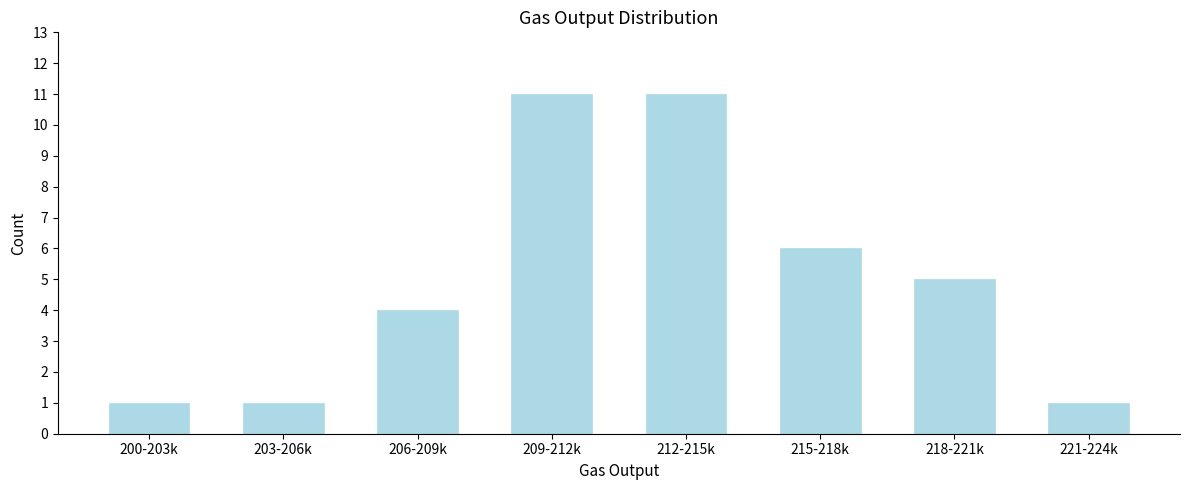

Reading left to right, transcribe all the data shown in this chart.

200-203k=1	203-206k=1	206-209k=4	209-212k=11	212-215k=11	215-218k=6	218-221k=5	221-224k=1